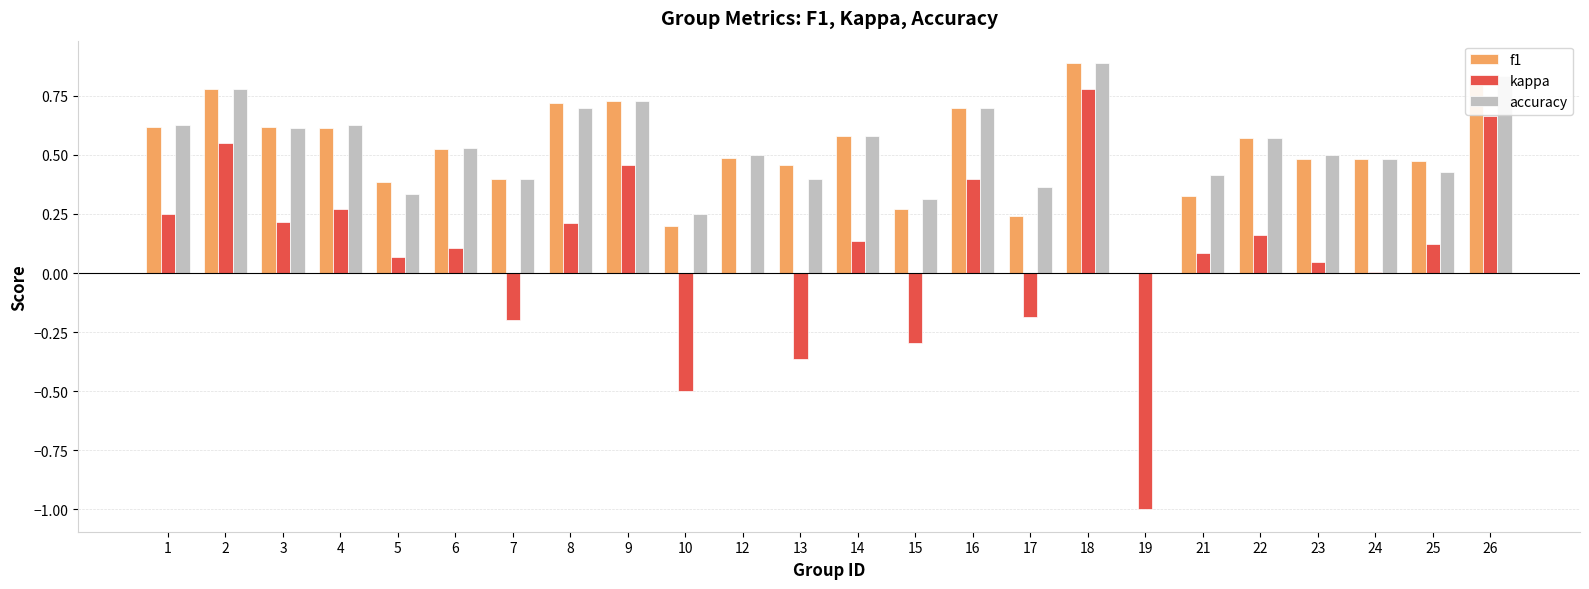

The value of accuracy at 18 is 1.6. True or false?

False